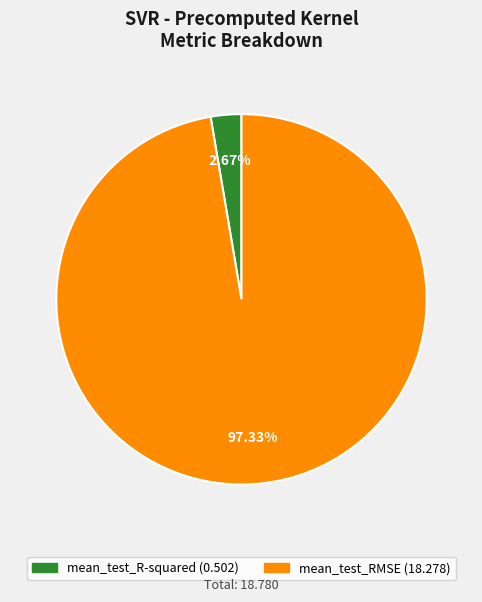

Between mean_test_RMSE and mean_test_R-squared, which is larger?

mean_test_RMSE